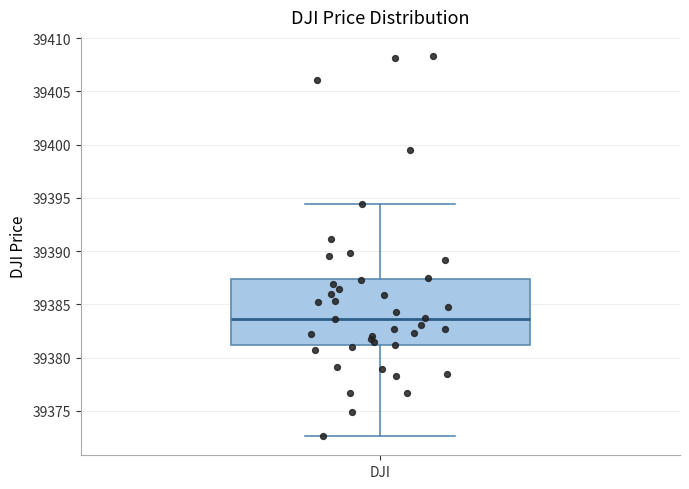

Read this box plot against the y-axis: the position of the median line, the range covered by the box, and the ends of both whiskers. The values are not printed on the chart, so give them approximately, as read against the axis.

median 39383.5, box 39381.0 to 39387.5, whiskers 39372.5 to 39394.5